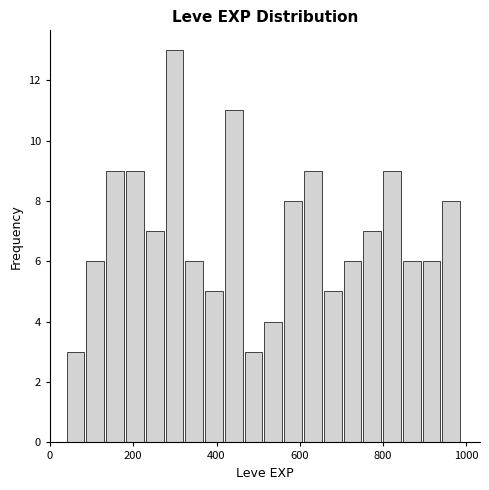

Read against the x-axis, roughly where is the centre of the tallest bar?

300